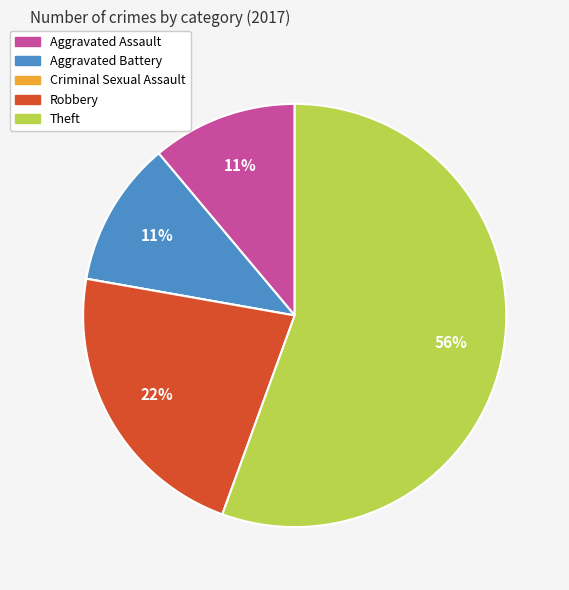

To the nearest percent, what is the average slice percentage?

20%